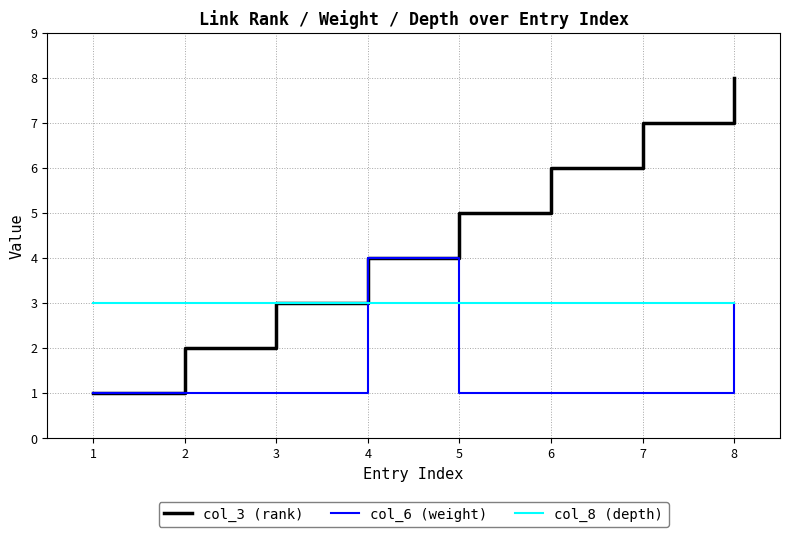

Which series has the largest total across all categories?

col_3 (rank)